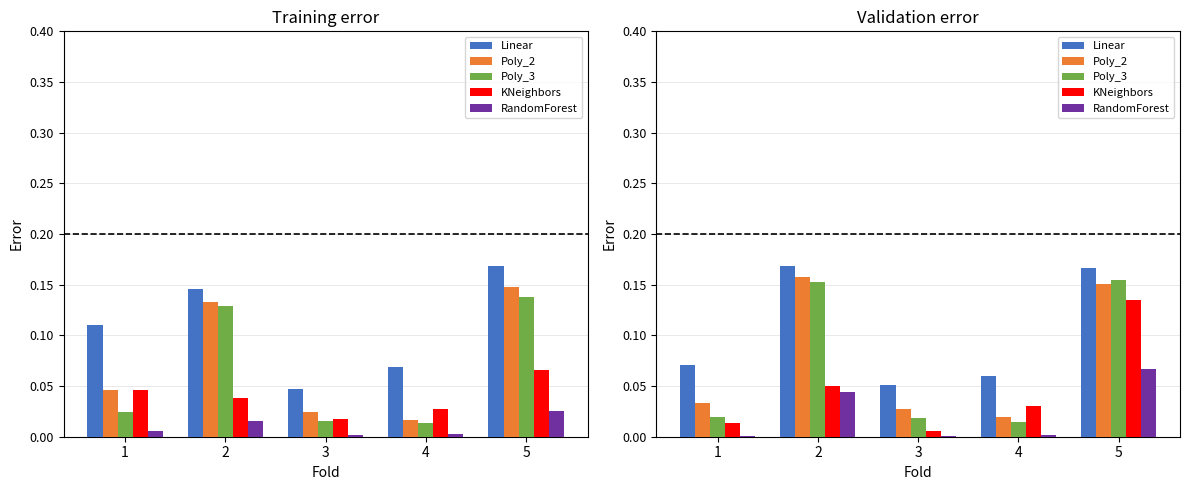

What is the difference between the highest and lowest values at 4?

0.1